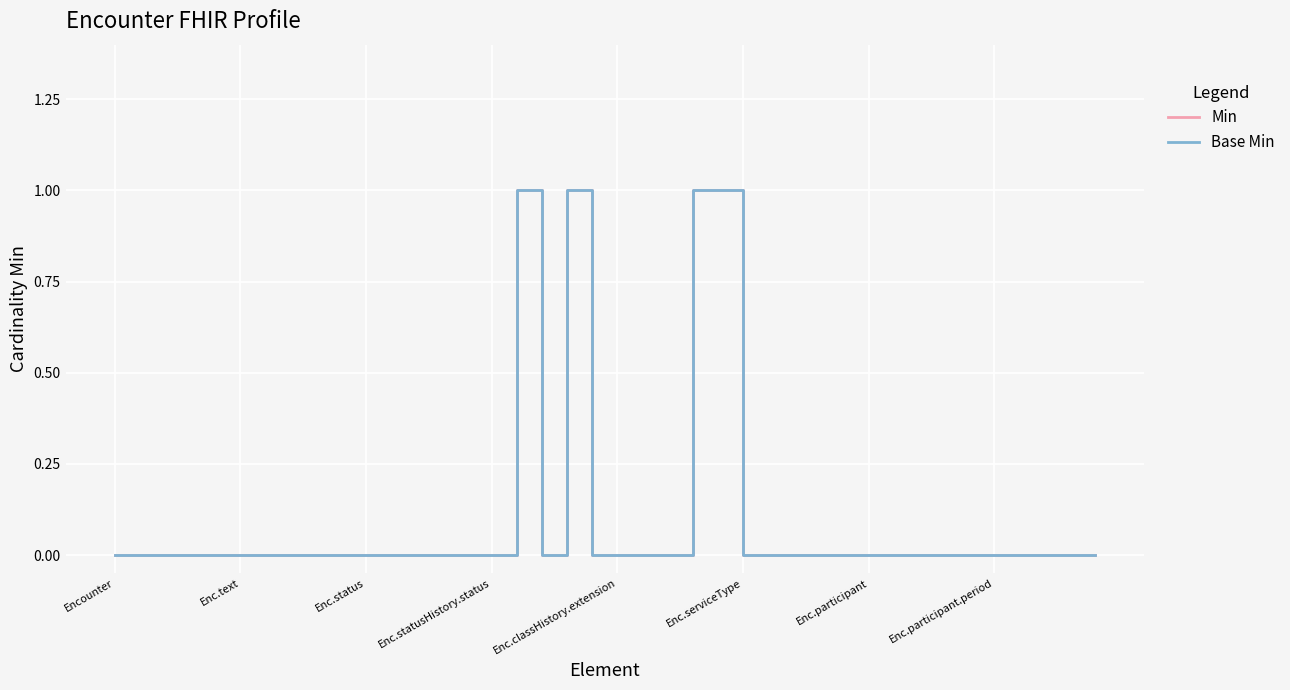

Does the chart have visible grid lines?

Yes